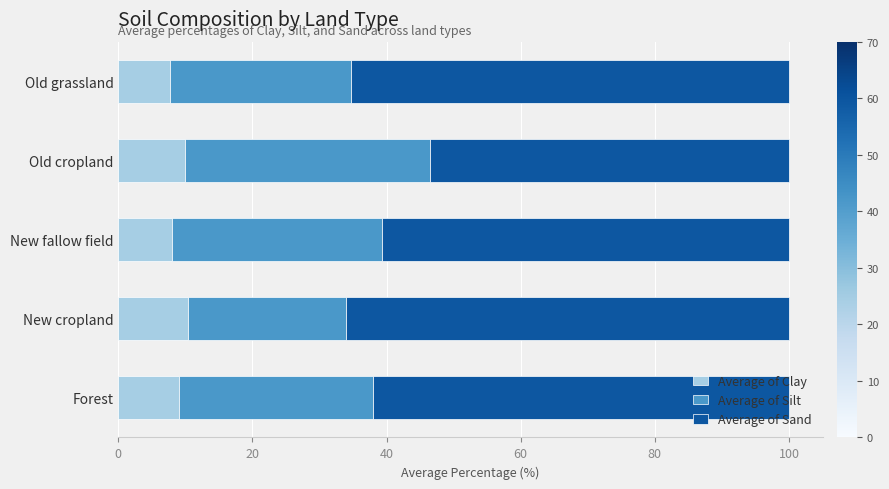

What is the difference between the maximum and second lowest values in the Average of Clay series?

2.3